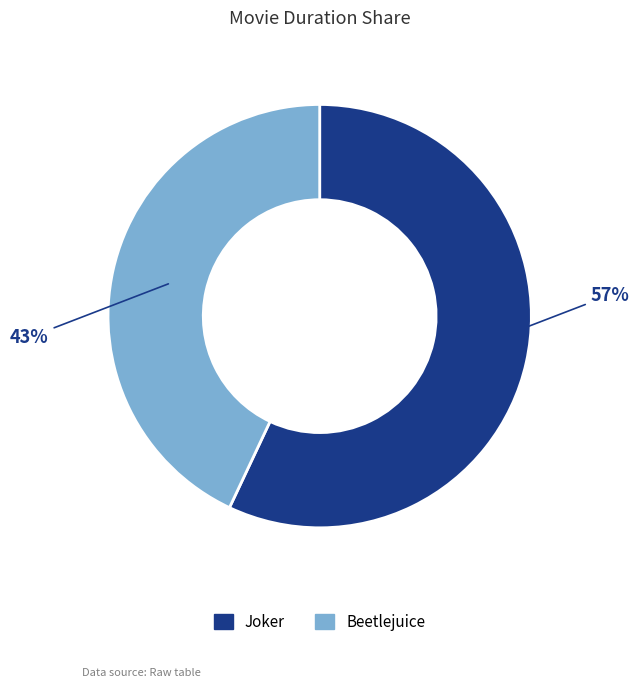

Combined, do Beetlejuice and Joker account for over 50%?

Yes